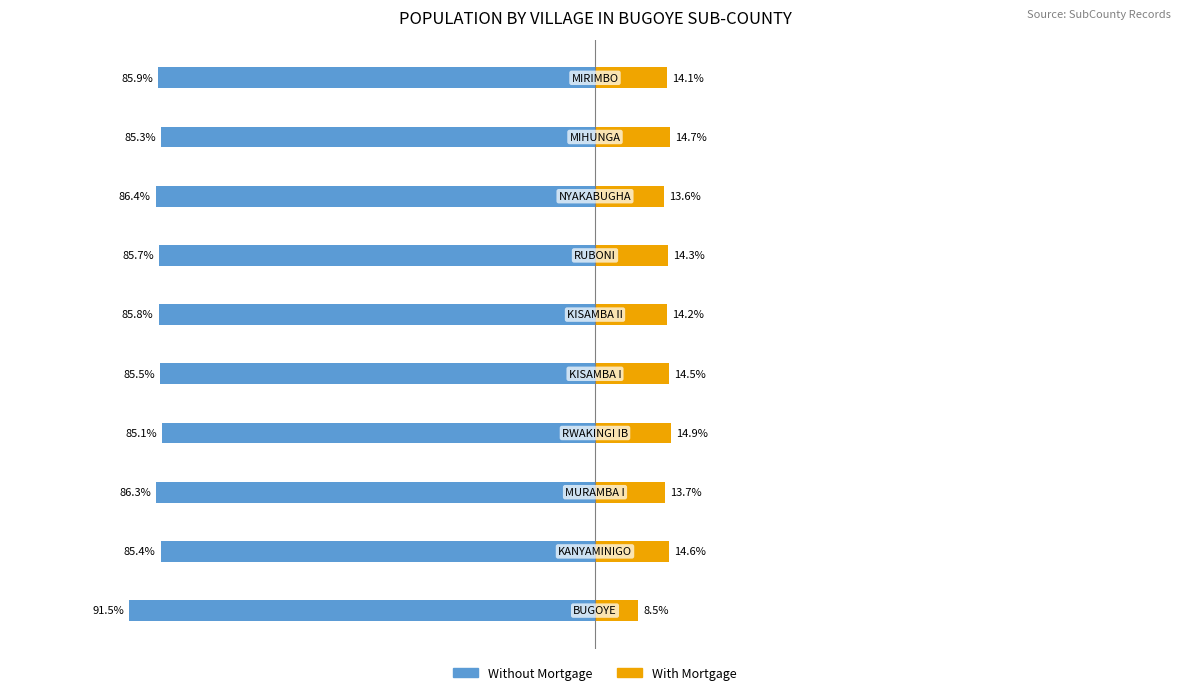

Between 6 and 8, which is larger?

8